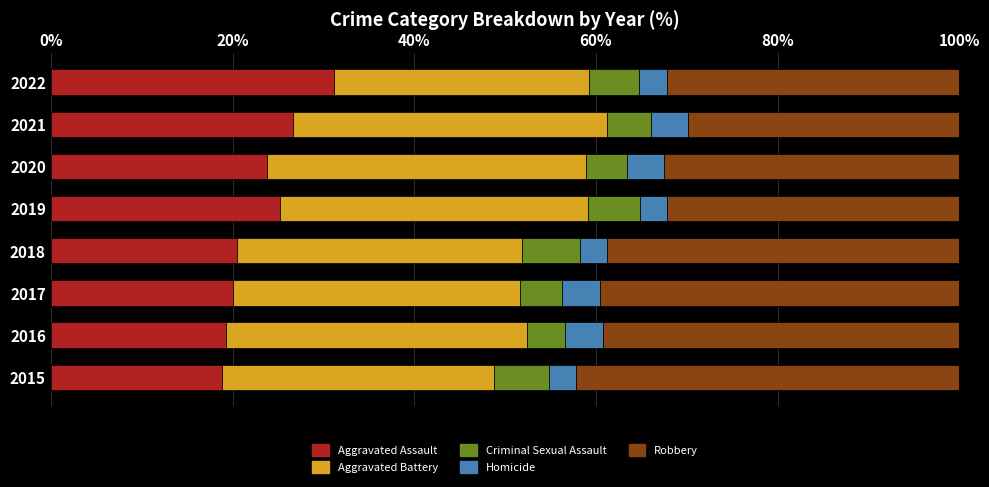

The Aggravated Assault series shows 25.2 at 2015. True or false?

False